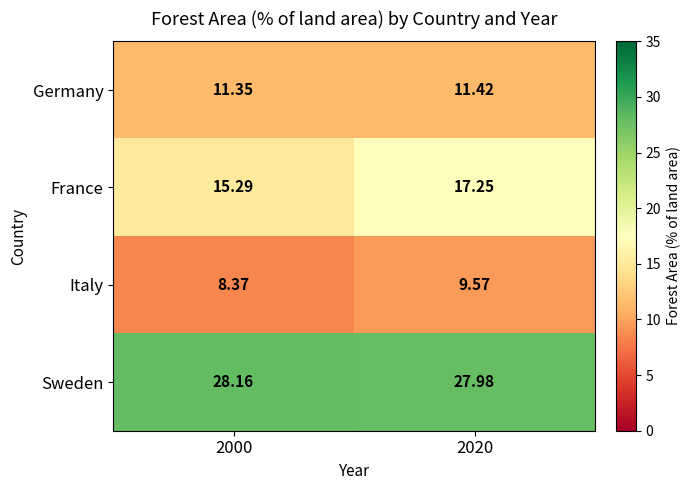

Count the number of data series in this chart.

4